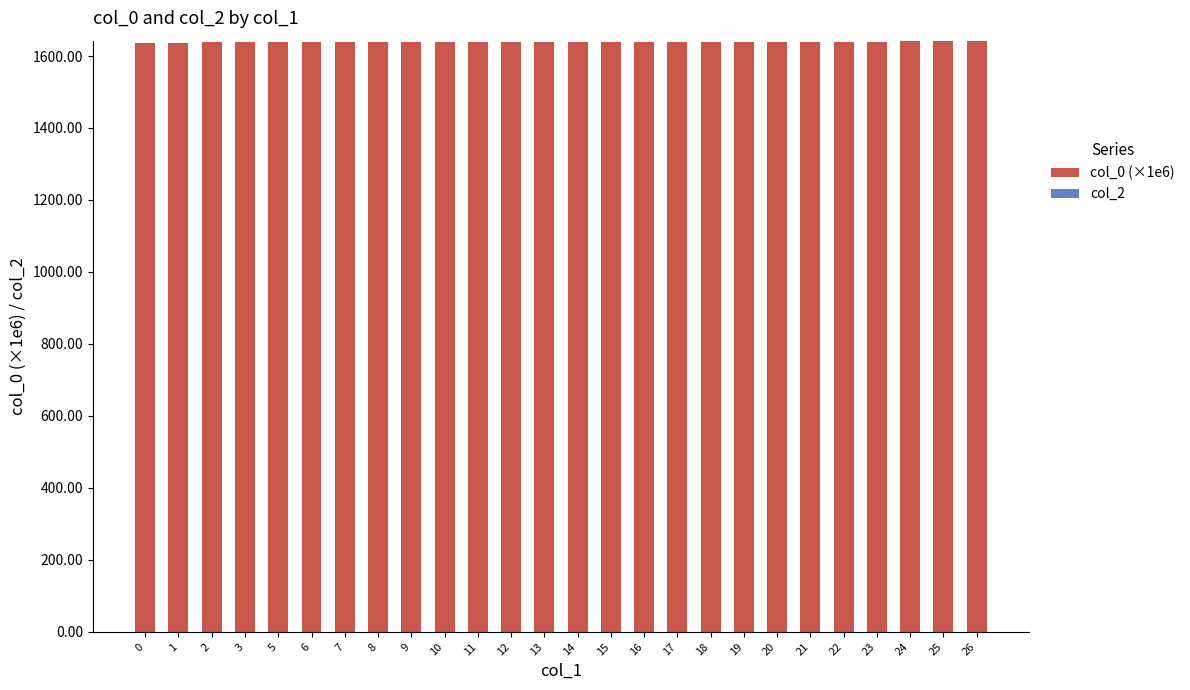

What is the value of the 9th bar from the left?

1638.2